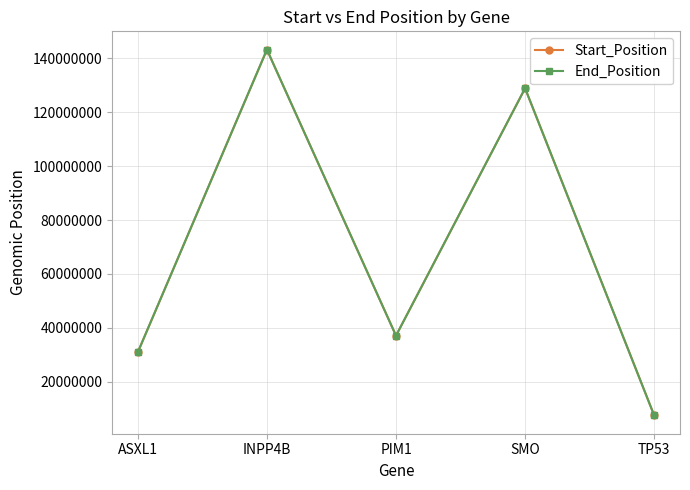

What is the average value of the End_Position series?

69545623